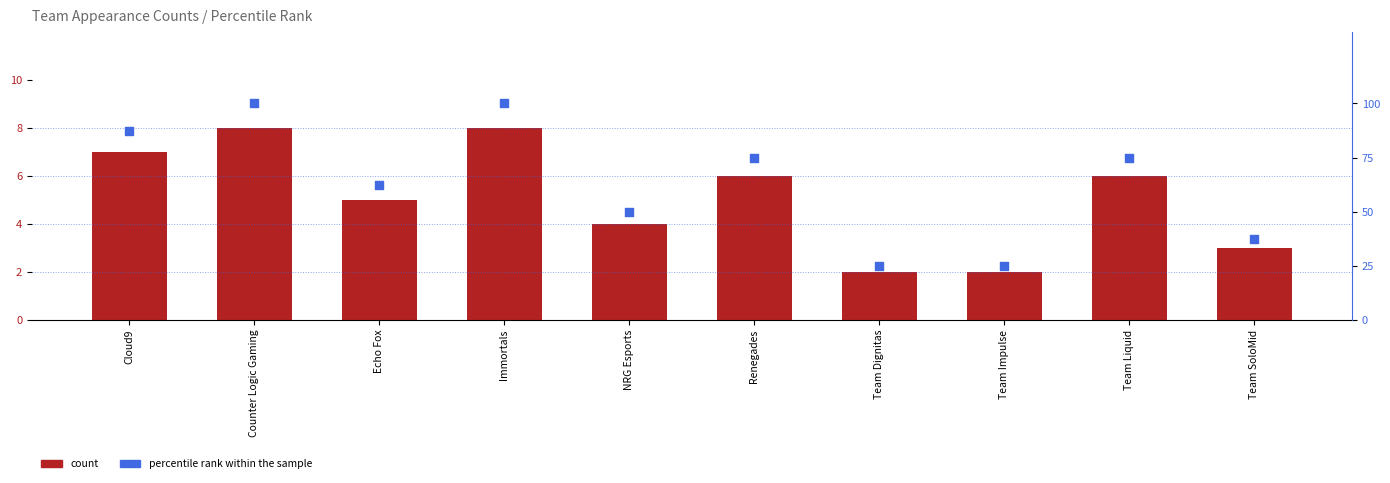

Which series contains the lowest Y value?

count